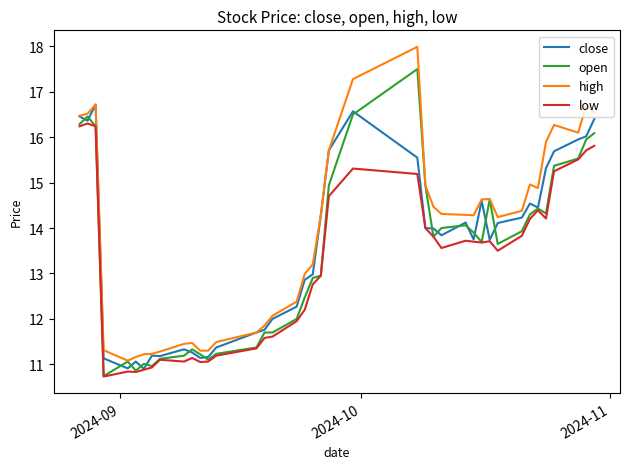

What are all the series names shown in the legend?

close, open, high, low